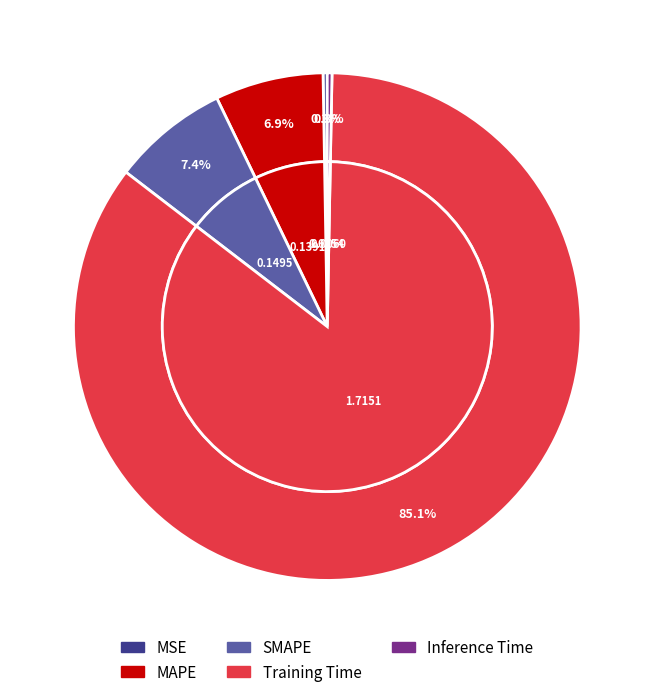

Do Inference Time and MAPE together represent more than half of the pie?

No